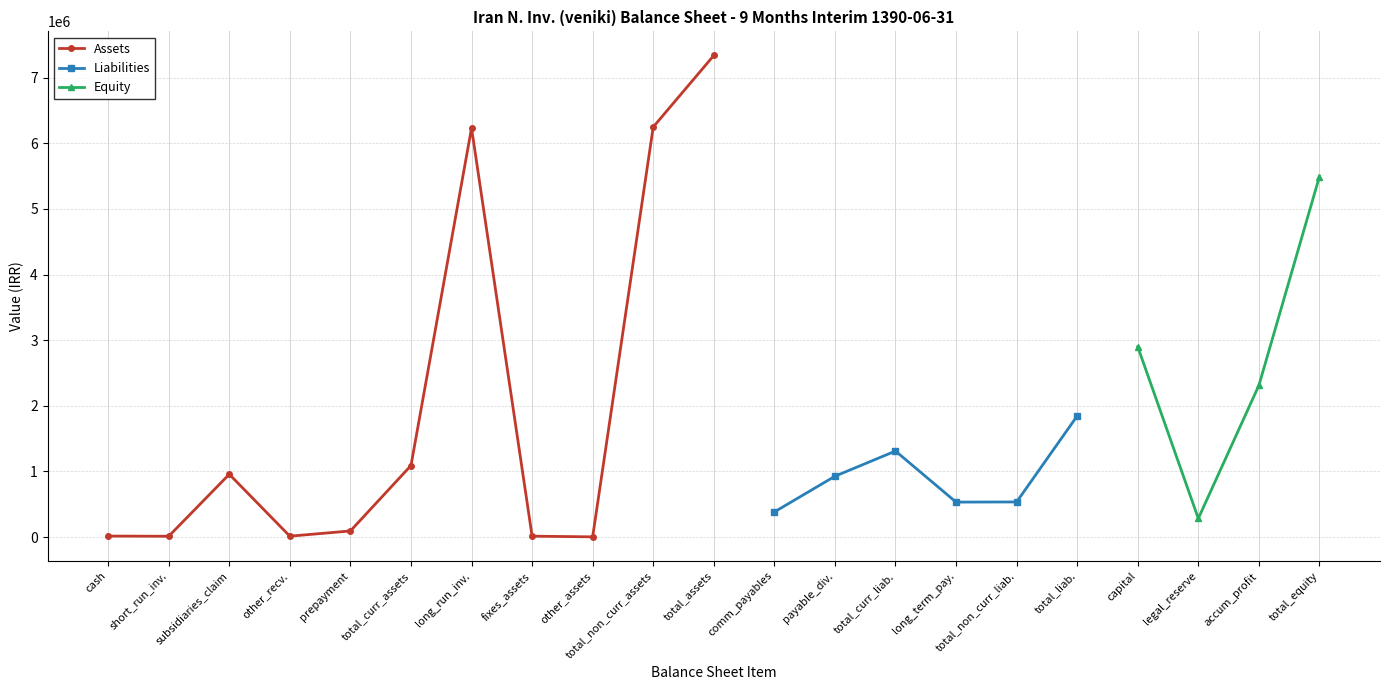

What is the maximum value for total_current_assets?

1089560